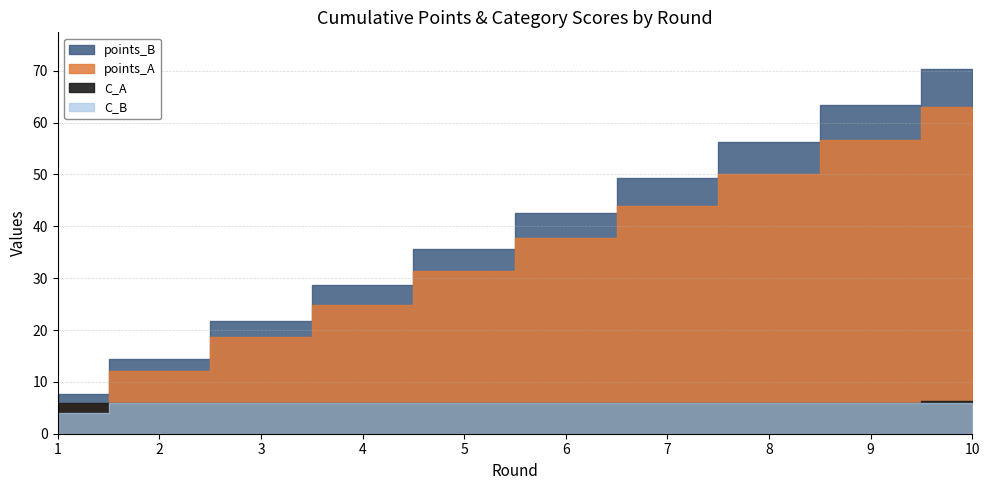

The value of C_A at 3 is 6.0. True or false?

True